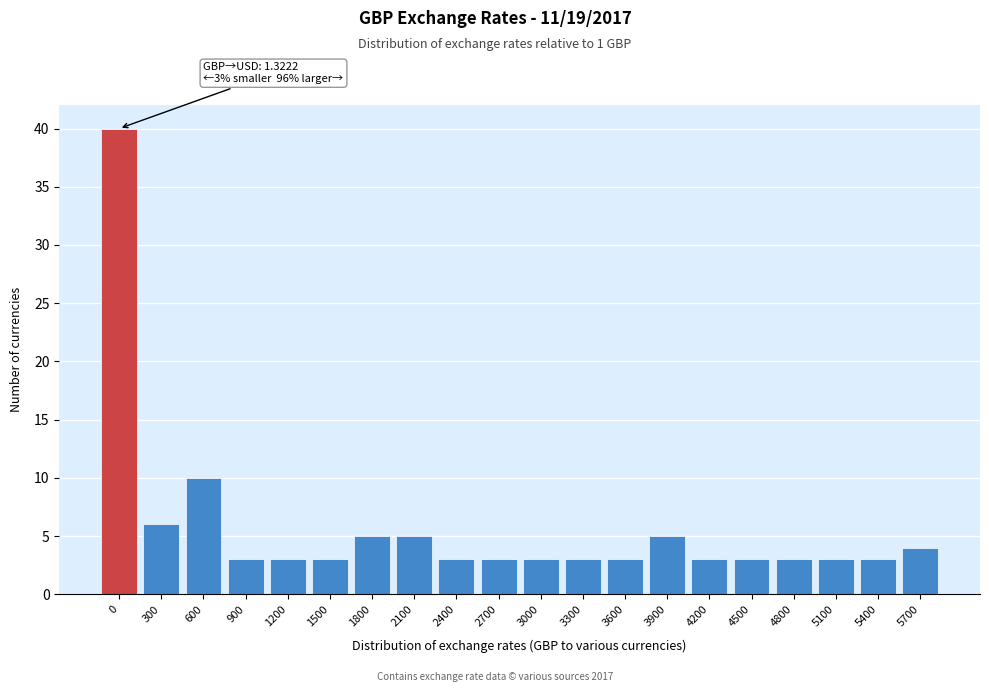

Reading left to right, extract all data points from this chart.

0=40	300=6	600=10	900=3	1200=3	1500=3	1800=5	2100=5	2400=3	2700=3	3000=3	3300=3	3600=3	3900=5	4200=3	4500=3	4800=3	5100=3	5400=3	5700=4